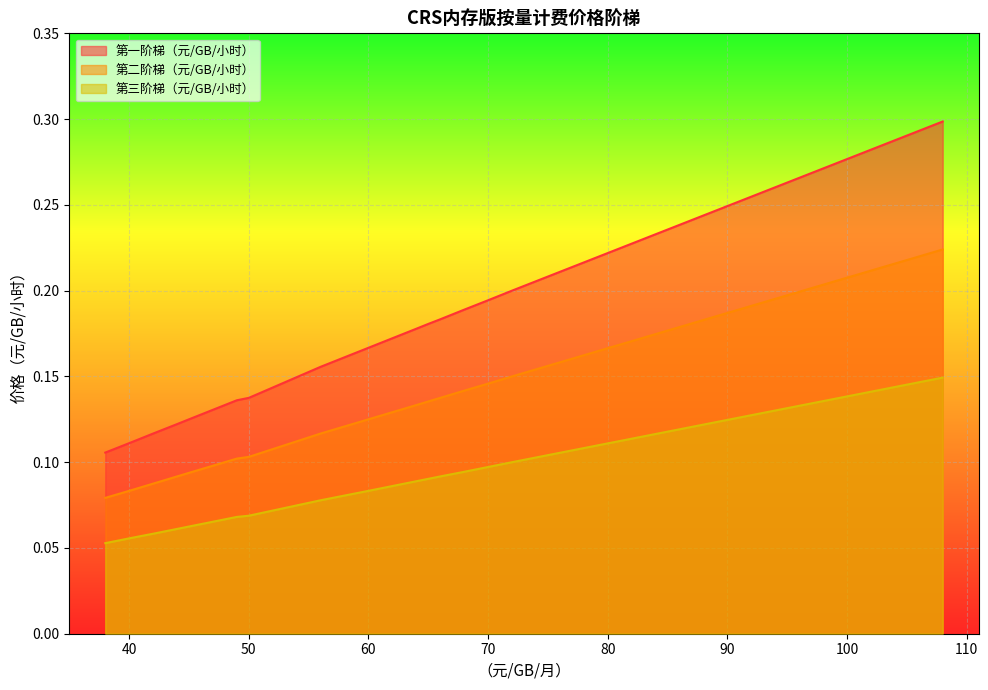

Between 42 and 56, which is larger?

56